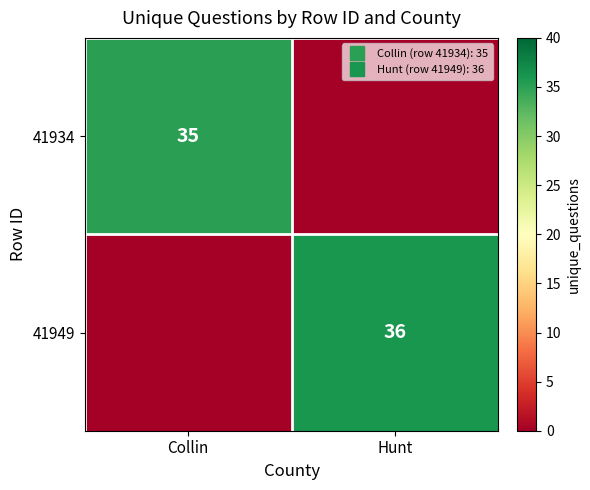

Count the 41949 values in the range 0 to 36.

2